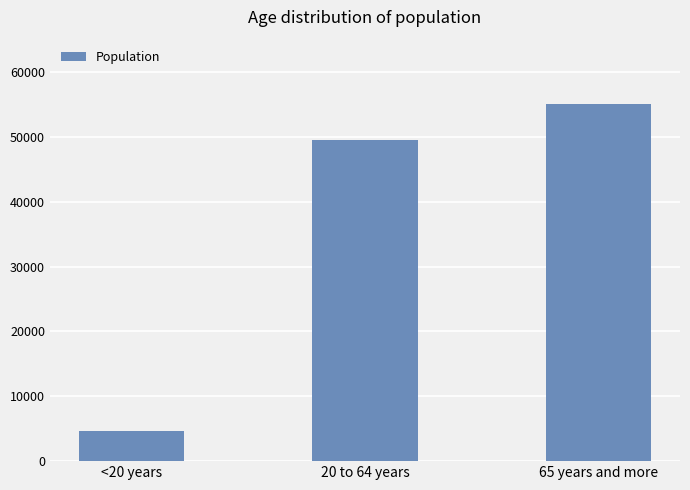

List the labels in order of value, largest first.

65 years and more, 20 to 64 years, <20 years